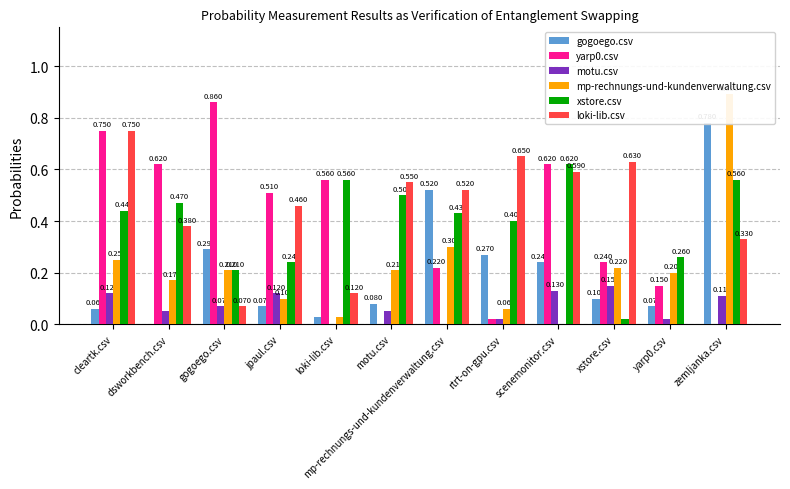

Which series has the widest spread of values?

mp-rechnungs-und-kundenverwaltung.csv